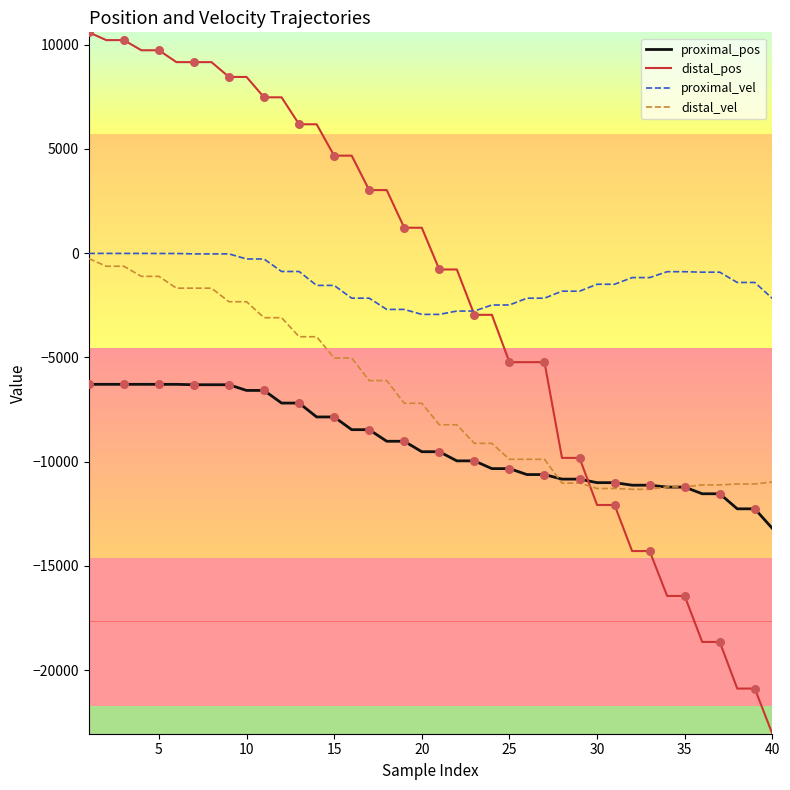

Which series has the largest total across all categories?

proximal_vel